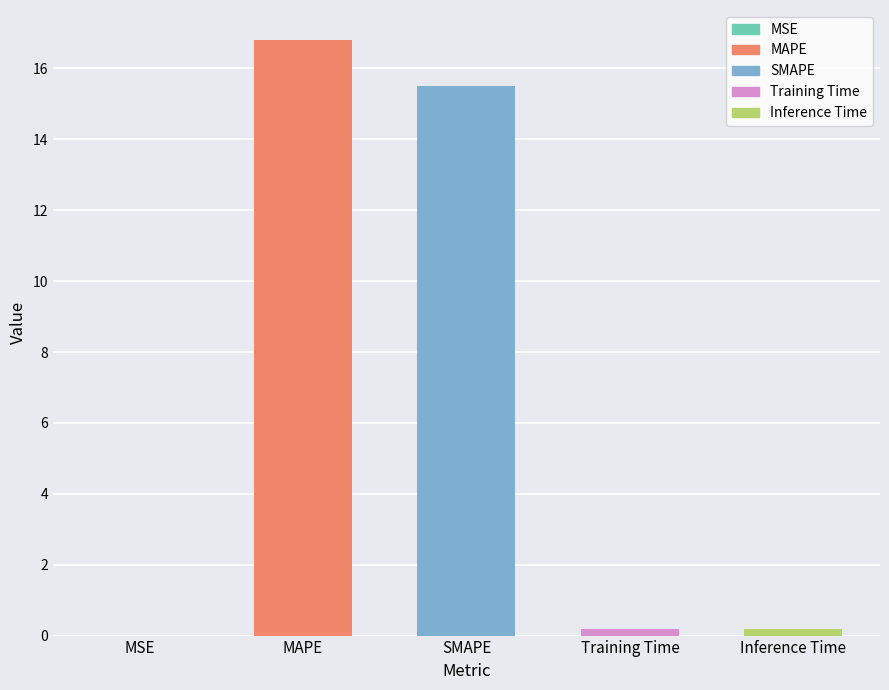

Between MAPE and MSE, which is larger?

MAPE